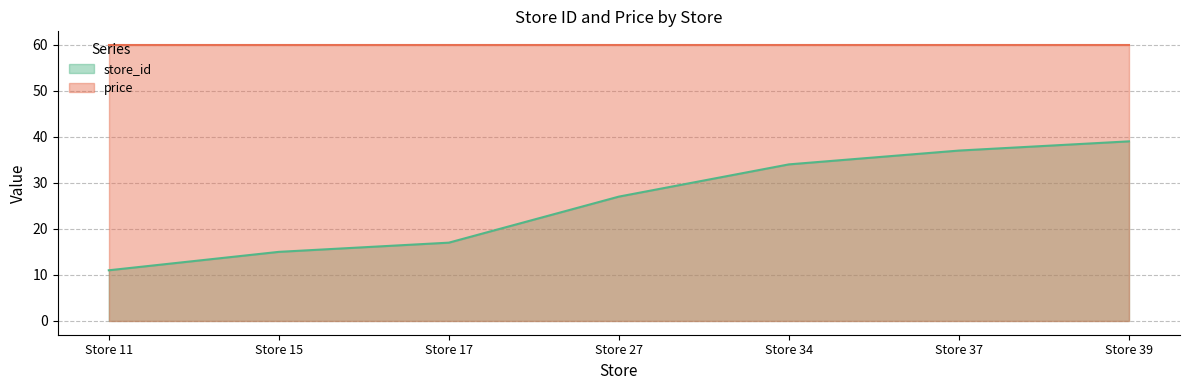

List the labels in order of value, largest first.

Store 39, Store 37, Store 34, Store 27, Store 17, Store 15, Store 11